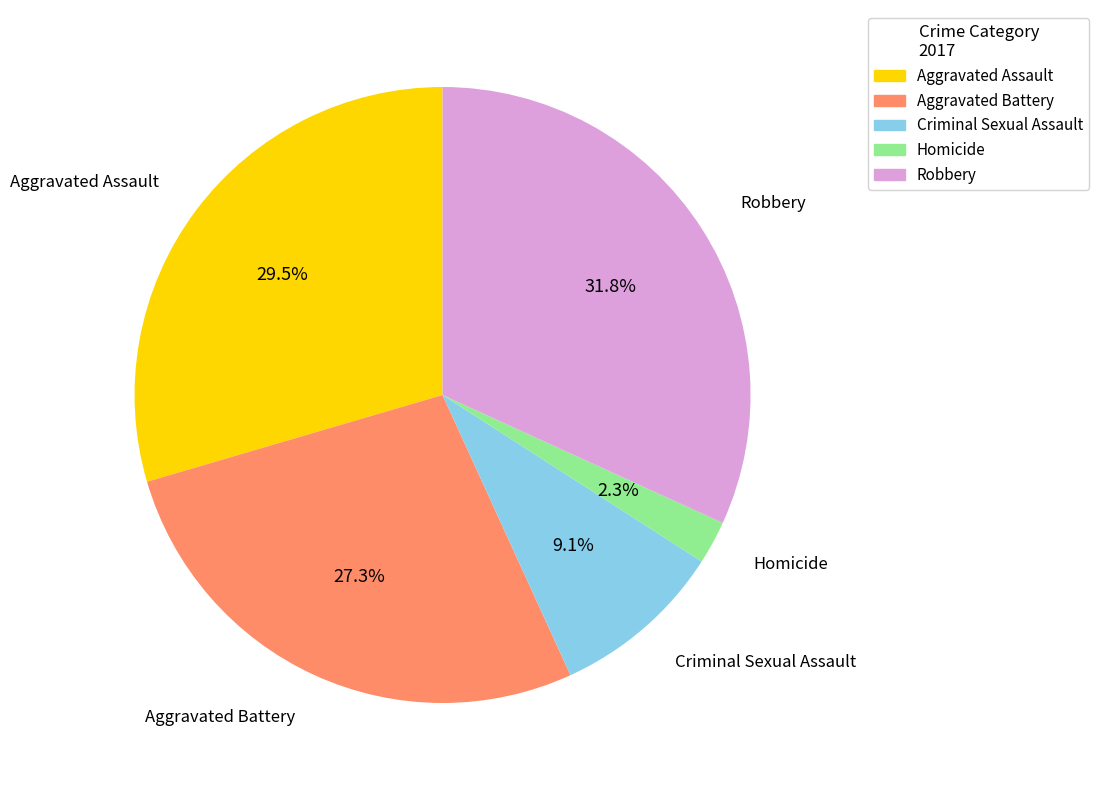

Rank the categories by value from lowest to highest.

Homicide, Criminal Sexual Assault, Aggravated Battery, Aggravated Assault, Robbery